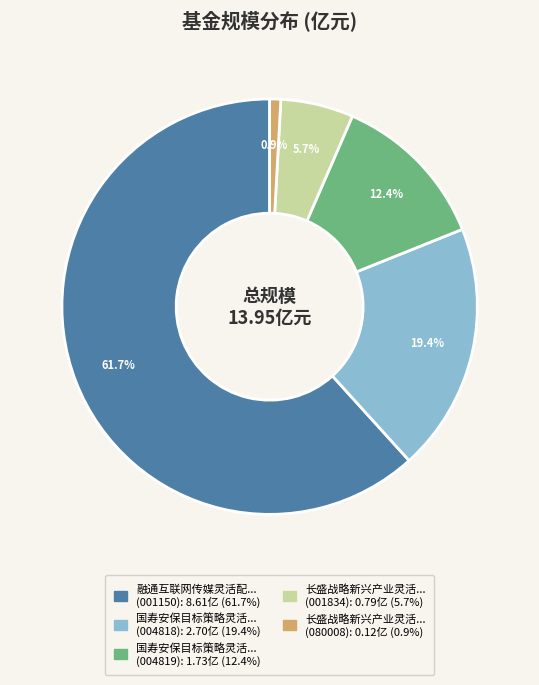

Is there any slice that represents more than half of the pie?

Yes